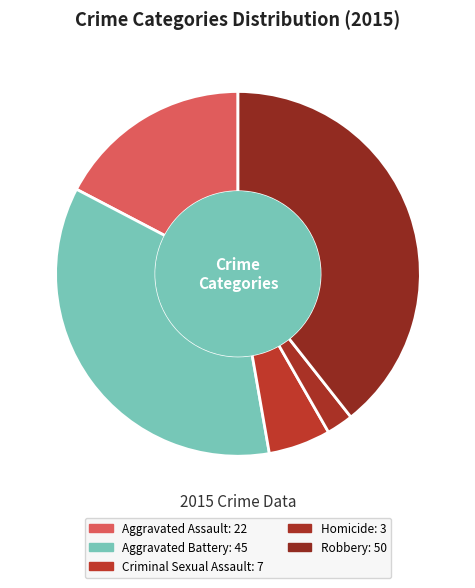

To the nearest percent, what is the average slice percentage?

20%